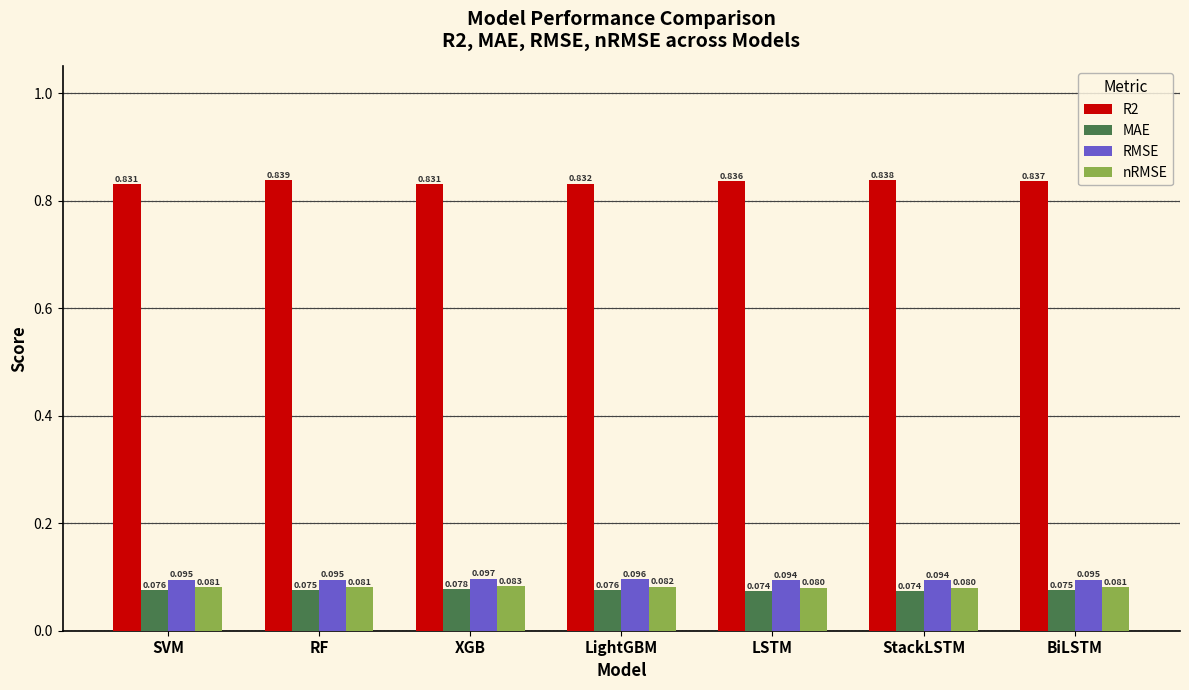

Is the value of nRMSE at XGB greater than the value of R2 at SVM?

No